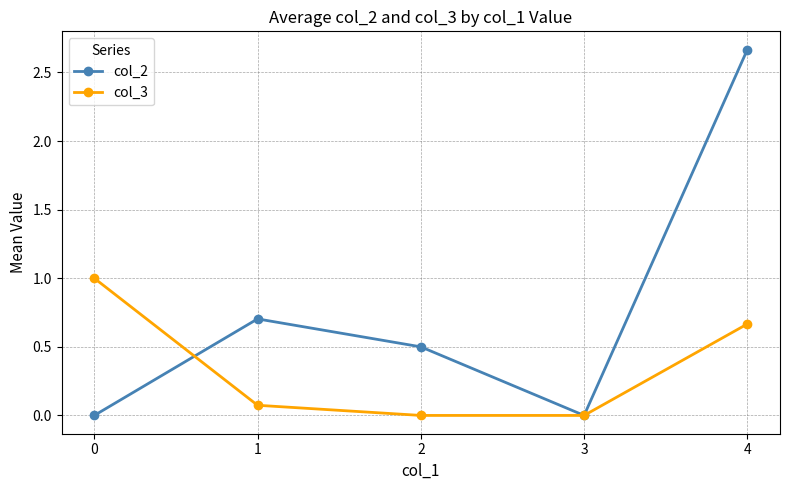

Read the col_2 value at 2.

0.5